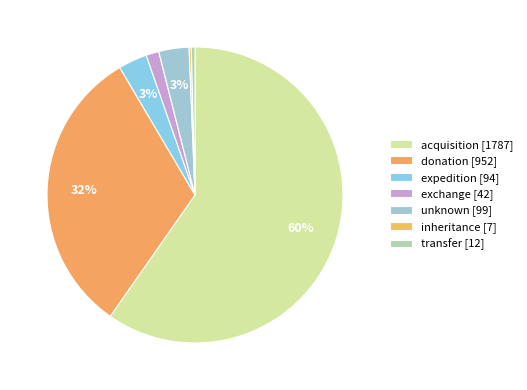

To the nearest percent, what is the combined percentage of inheritance and acquisition?

60%